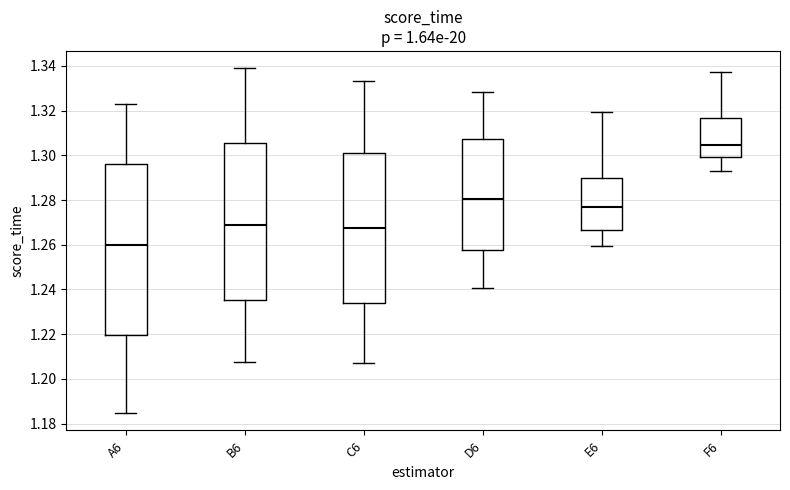

Reading left to right, read every box against the y-axis: the position of its median line, the range the box covers, and the ends of its whiskers. The values are not printed on the chart, so give them approximately, as read against the axis.

A6: median 1.260, box 1.220 to 1.296, whiskers 1.184 to 1.324
B6: median 1.268, box 1.236 to 1.306, whiskers 1.208 to 1.340
C6: median 1.268, box 1.234 to 1.300, whiskers 1.208 to 1.334
D6: median 1.280, box 1.258 to 1.308, whiskers 1.240 to 1.328
E6: median 1.278, box 1.266 to 1.290, whiskers 1.260 to 1.320
F6: median 1.304, box 1.300 to 1.316, whiskers 1.294 to 1.338